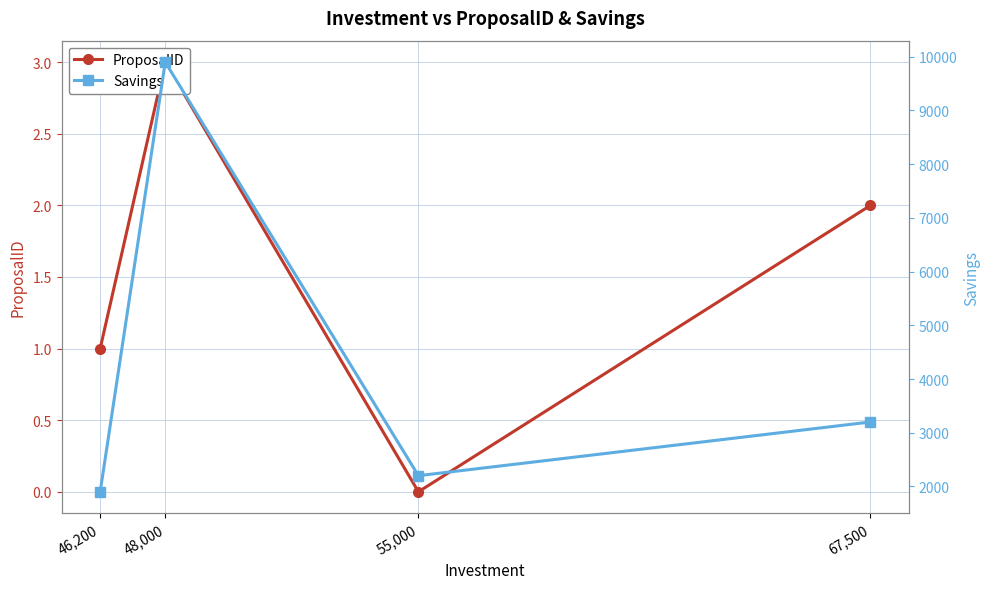

Reading left to right, transcribe all the data shown in this chart.

ProposalID: 1	3	0	2
Savings: 1900	9900	2200	3200